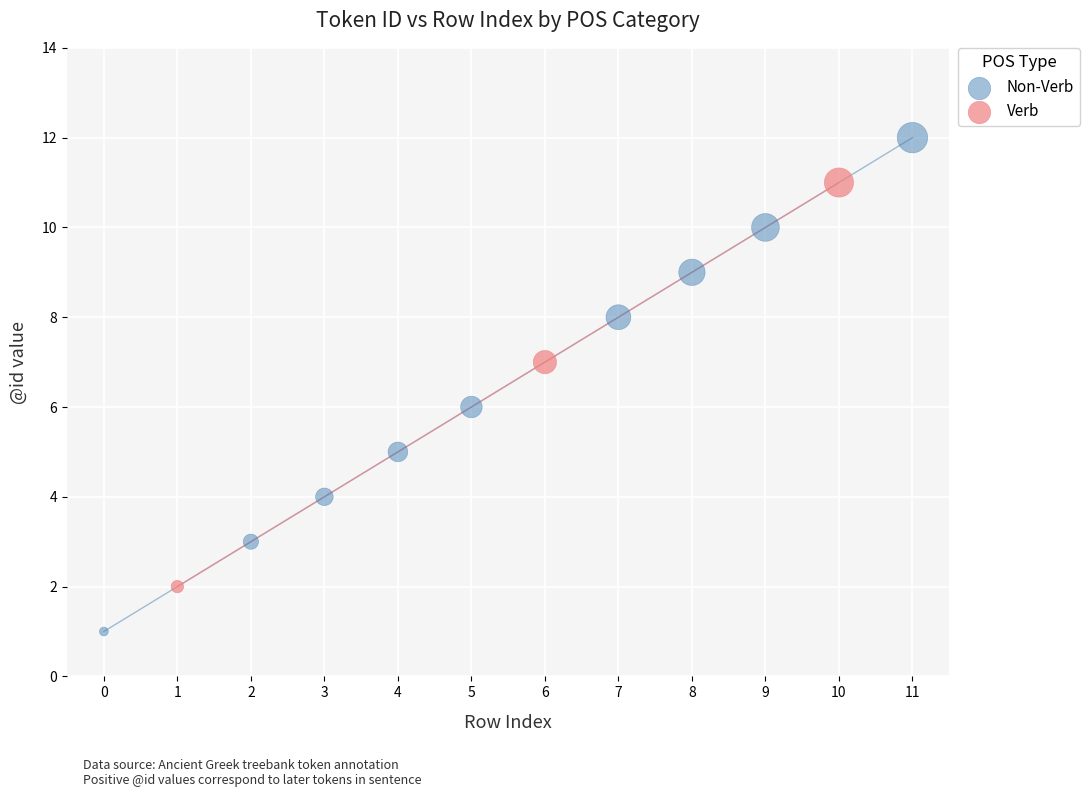

Which series reaches the maximum Y coordinate?

Non-Verb